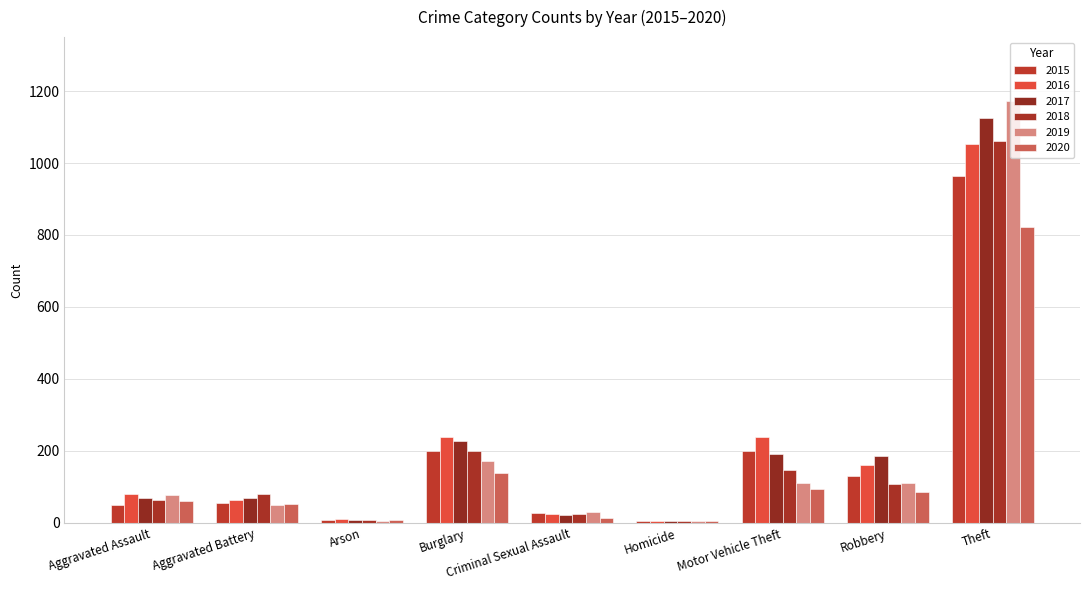

How many groups of bars are there?

9